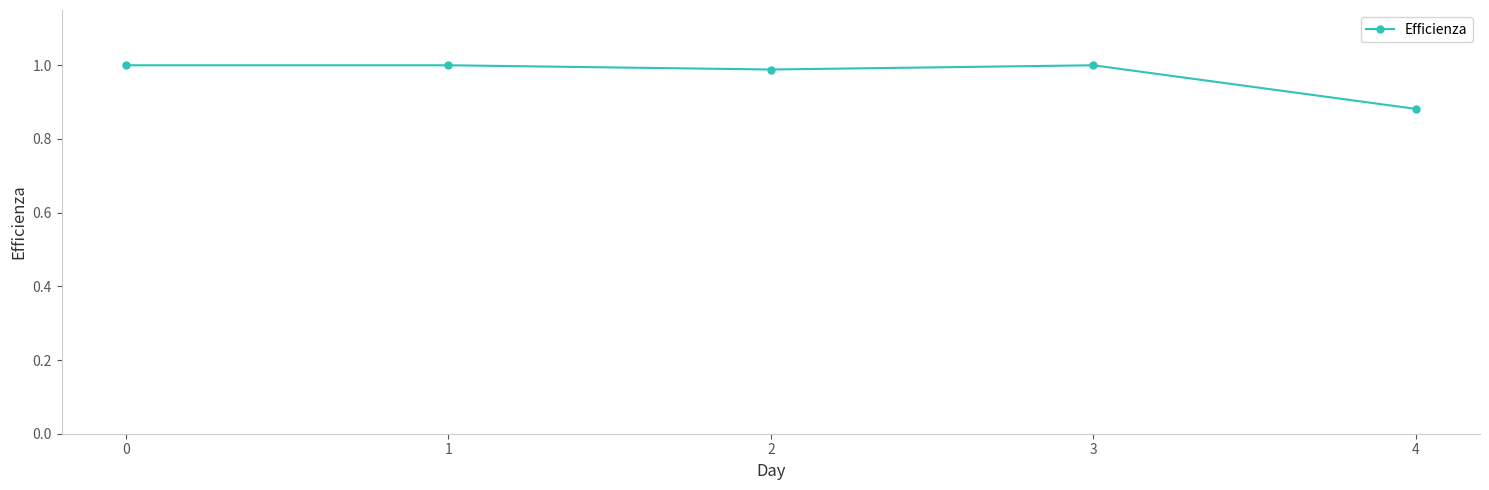

The value at 4 is 1.4. True or false?

False